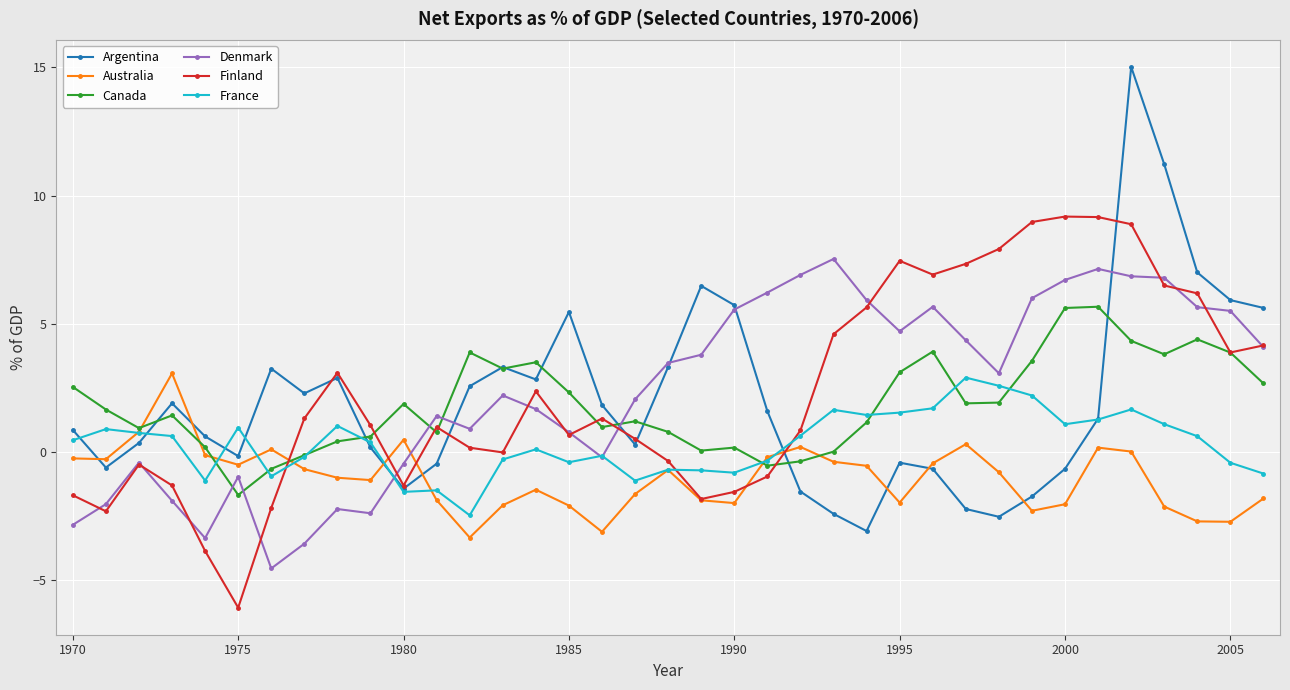

What is the greatest value displayed?

15.0